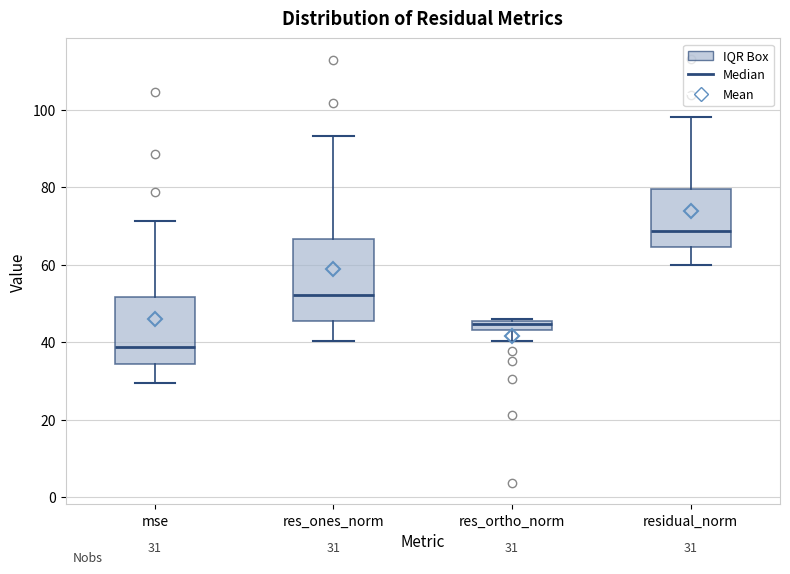

Comparing the boxes themselves (not the whiskers), which one is the tallest?

res_ones_norm